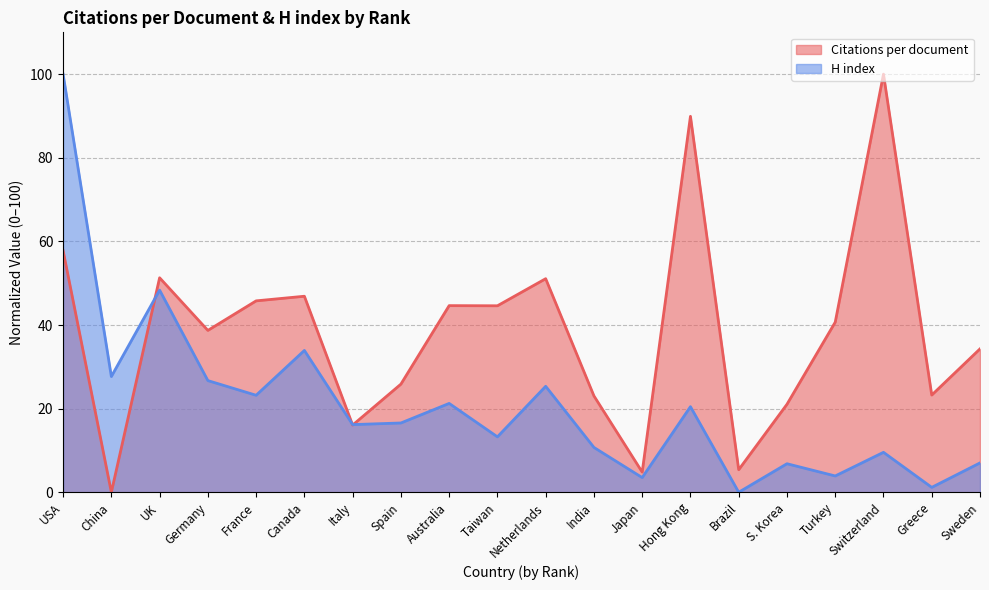

What is the value of the H index point at the 5th from the left?

23.2